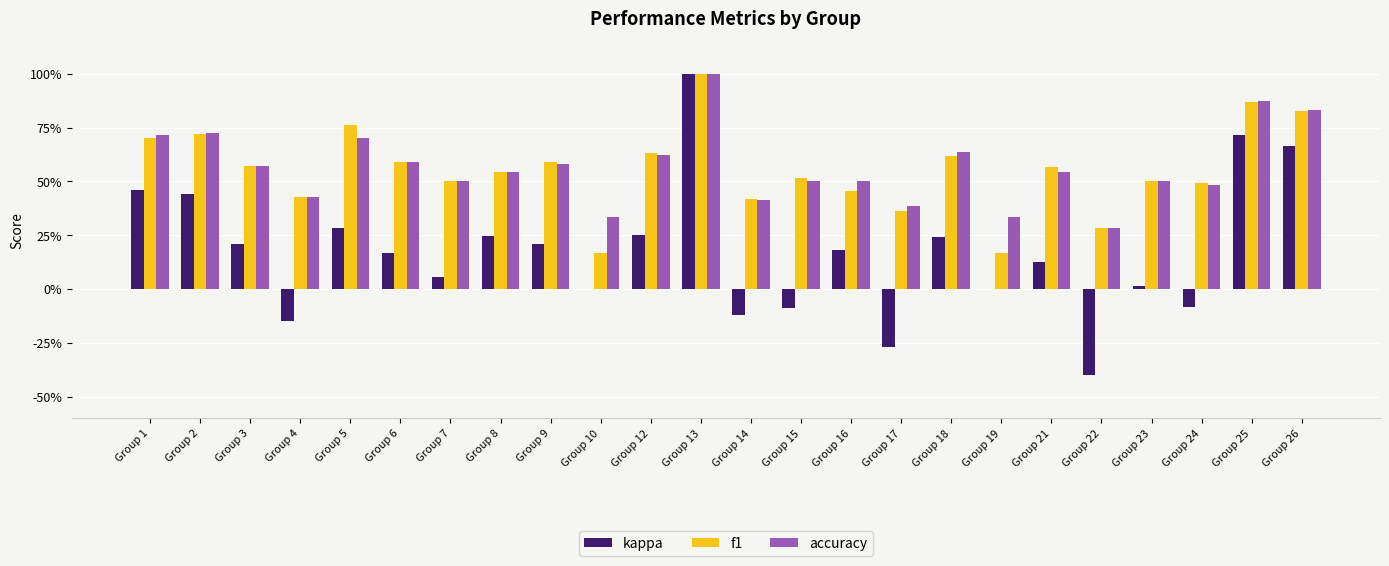

Is the value of f1 at Group 16 greater than the value of accuracy at Group 16?

No